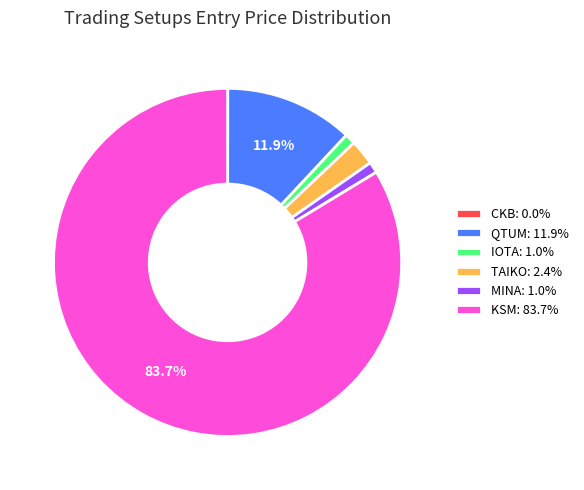

To the nearest percent, what portion does TAIKO represent?

2%